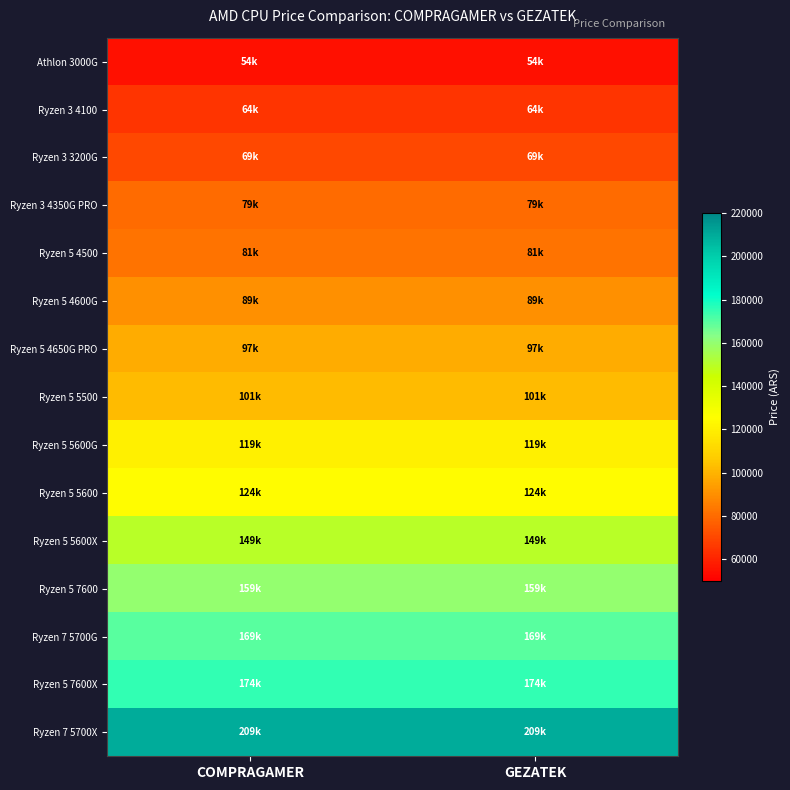

How many distinct data groups are displayed?

15